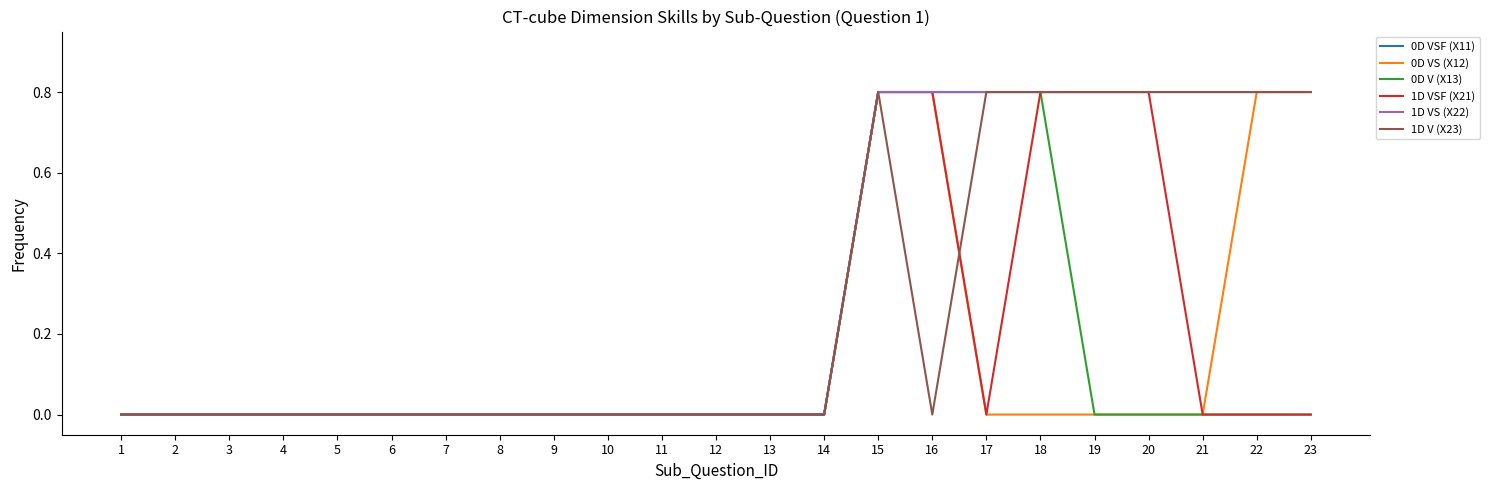

Reading right to left, what are all the values shown in this chart?

0D VSF (X11): 0.8	0.8	0.8	0.8	0.8	0.8	0.8	0.8	0.8	0.0	0.0	0.0	0.0	0.0	0.0	0.0	0.0	0.0	0.0	0.0	0.0	0.0	0.0
0D VS (X12): 0.8	0.8	0.0	0.0	0.0	0.0	0.0	0.8	0.8	0.0	0.0	0.0	0.0	0.0	0.0	0.0	0.0	0.0	0.0	0.0	0.0	0.0	0.0
0D V (X13): 0.0	0.0	0.0	0.0	0.0	0.8	0.8	0.8	0.8	0.0	0.0	0.0	0.0	0.0	0.0	0.0	0.0	0.0	0.0	0.0	0.0	0.0	0.0
1D VSF (X21): 0.0	0.0	0.0	0.8	0.8	0.8	0.0	0.8	0.8	0.0	0.0	0.0	0.0	0.0	0.0	0.0	0.0	0.0	0.0	0.0	0.0	0.0	0.0
1D VS (X22): 0.8	0.8	0.8	0.8	0.8	0.8	0.8	0.8	0.8	0.0	0.0	0.0	0.0	0.0	0.0	0.0	0.0	0.0	0.0	0.0	0.0	0.0	0.0
1D V (X23): 0.8	0.8	0.8	0.8	0.8	0.8	0.8	0.0	0.8	0.0	0.0	0.0	0.0	0.0	0.0	0.0	0.0	0.0	0.0	0.0	0.0	0.0	0.0